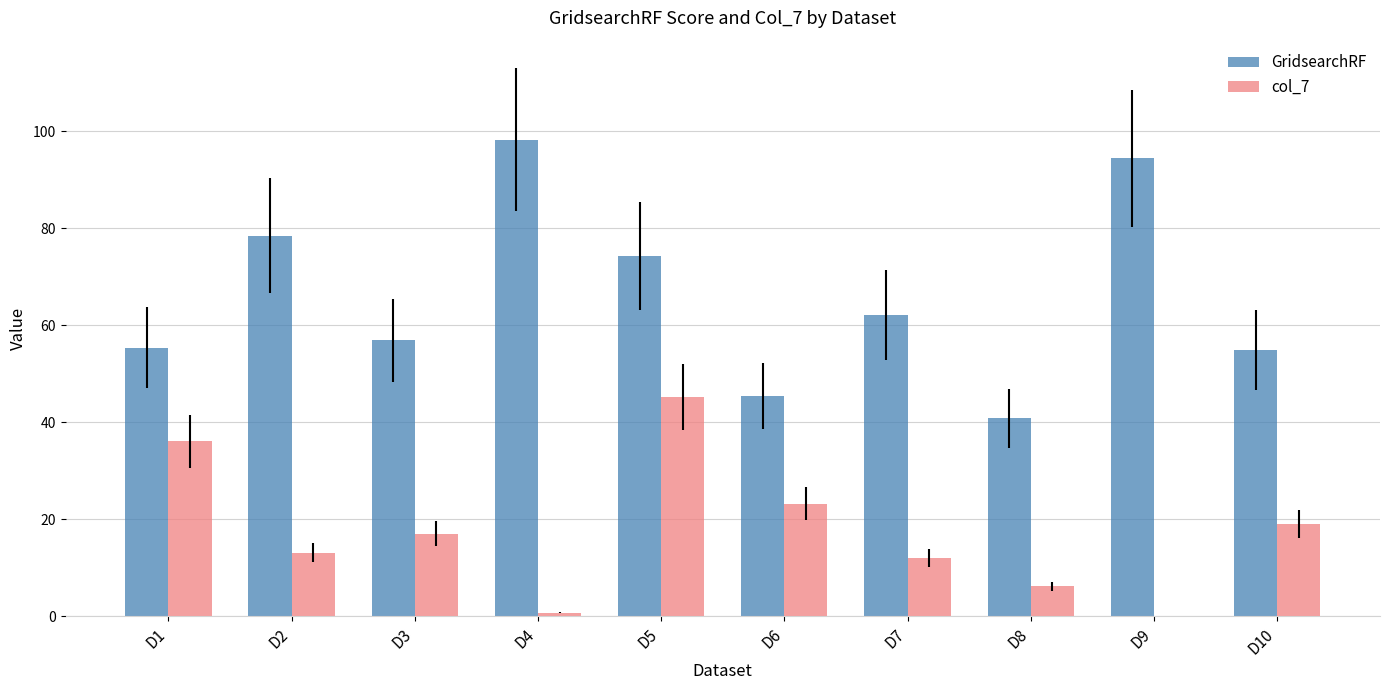

How many groups of bars are there?

10